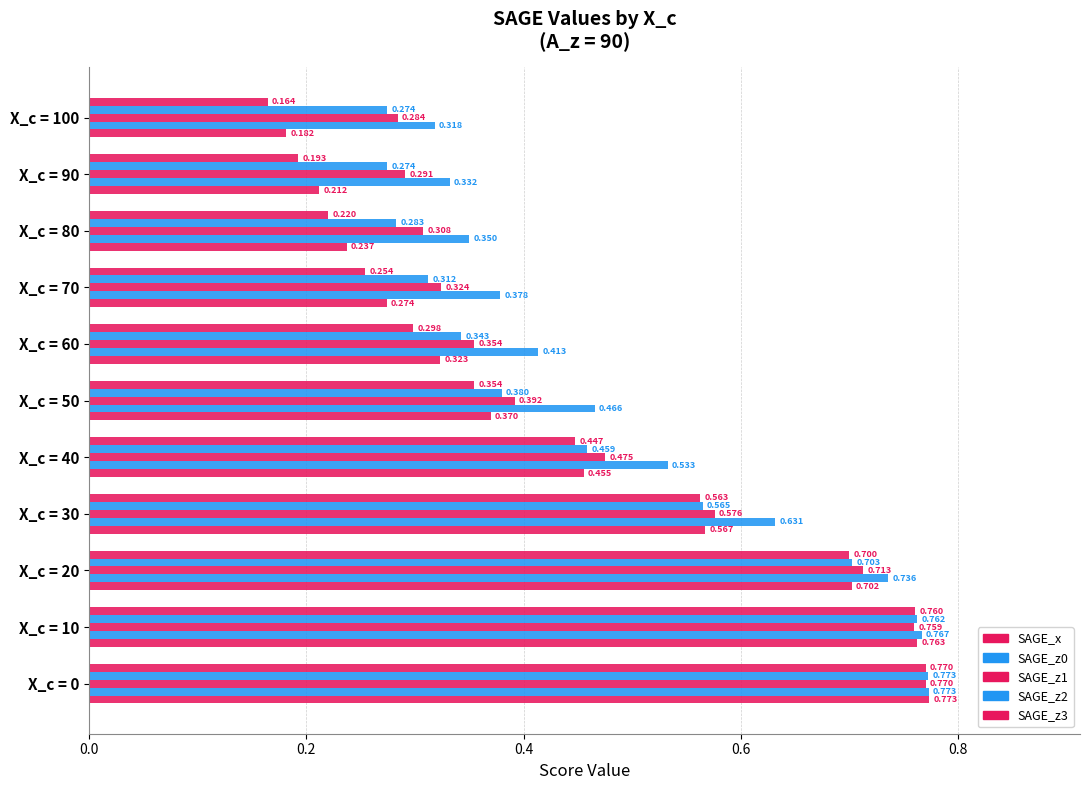

How many categories are shown in the chart?

11